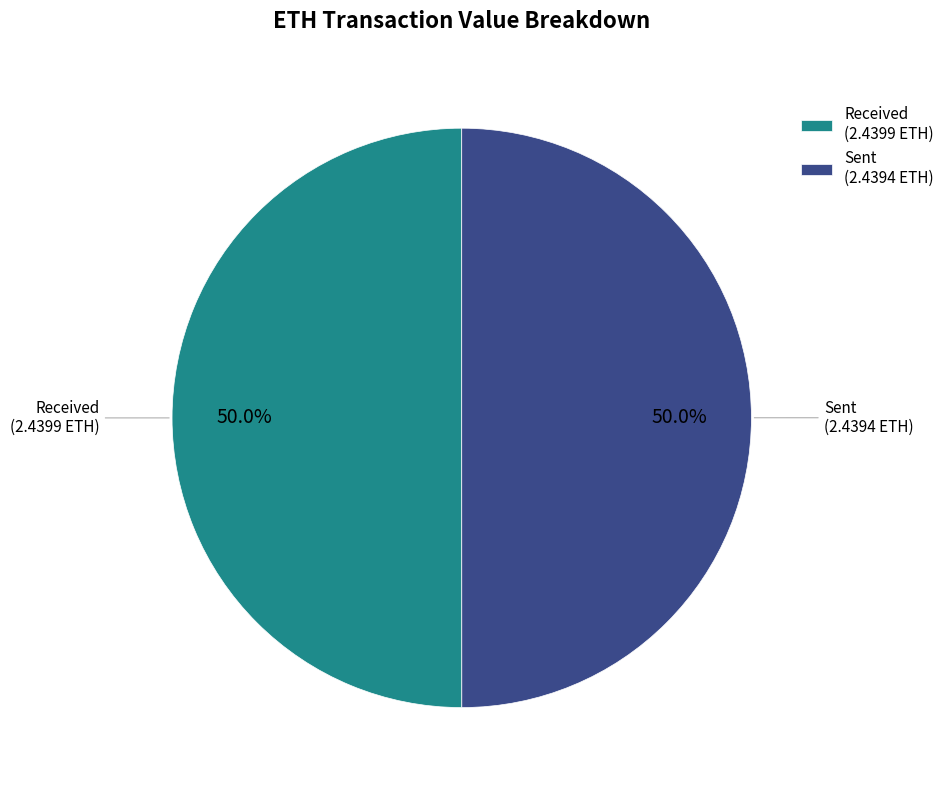

What portion of the pie excludes Received (2.4399 ETH)?

50.0%